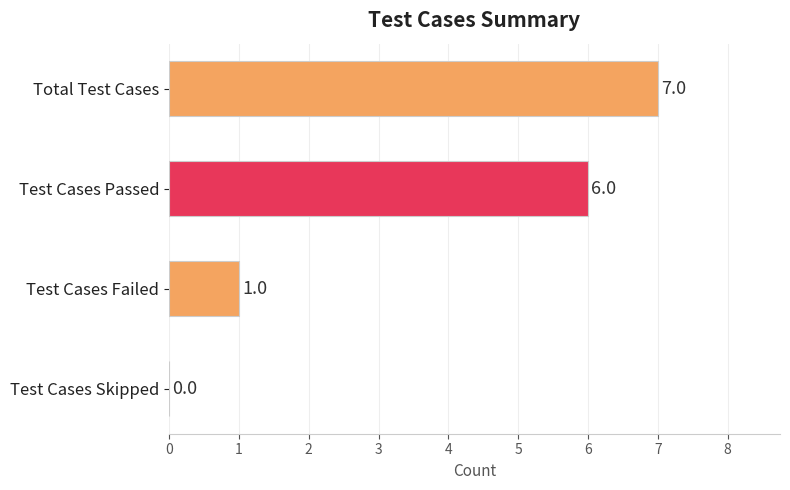

How many values are between 1 and 7?

3